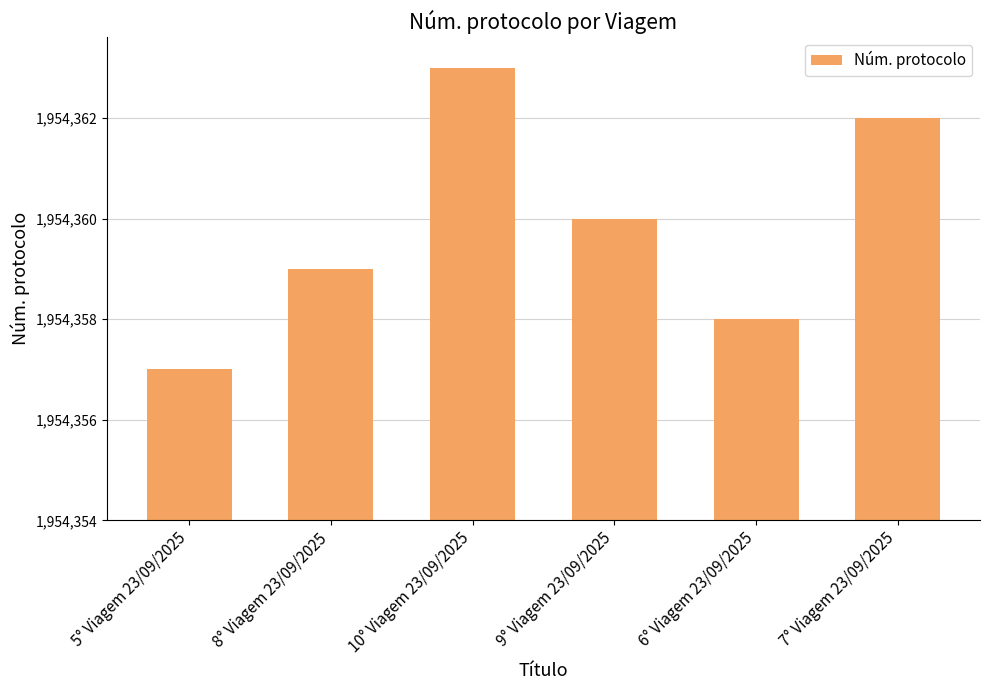

Rank the categories by value from highest to lowest.

10° Viagem 23/09/2025, 7° Viagem 23/09/2025, 9° Viagem 23/09/2025, 8° Viagem 23/09/2025, 6° Viagem 23/09/2025, 5° Viagem 23/09/2025